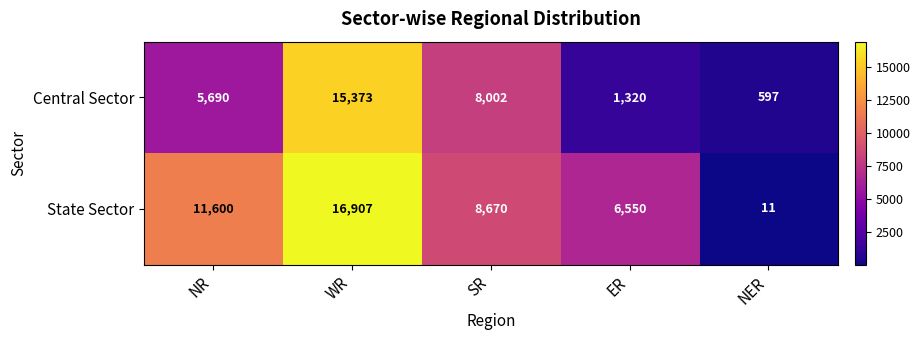

At which category does the chart reach its peak across all series?

WR